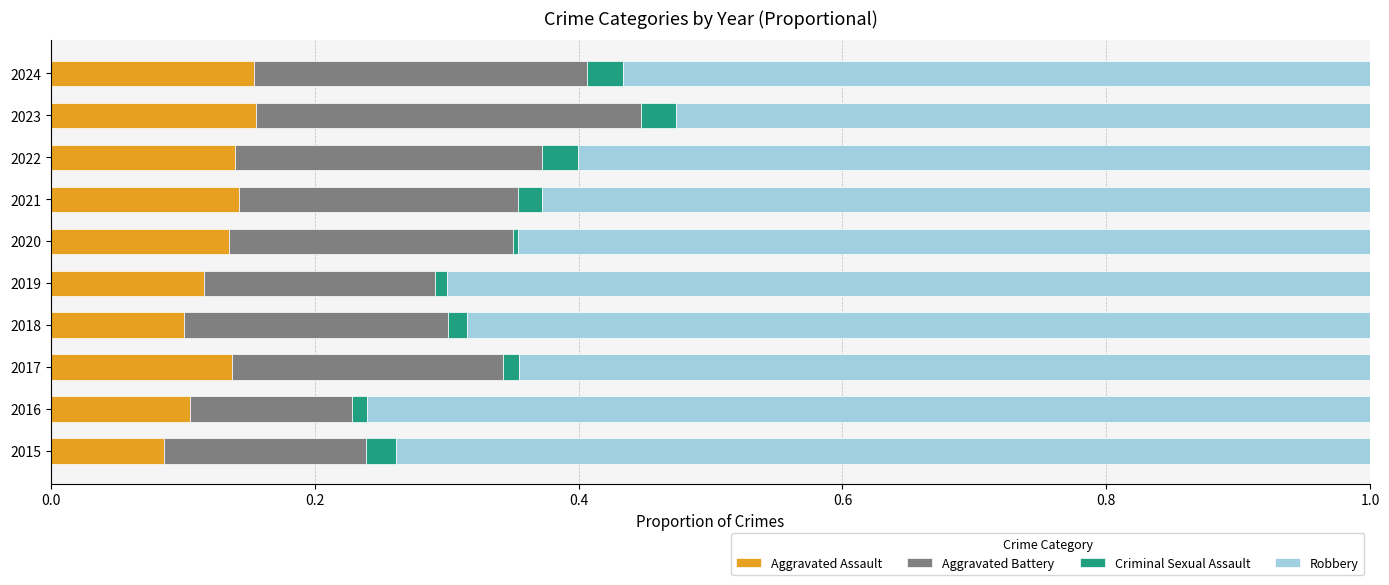

The Aggravated Assault series shows 0.1 at 2016. True or false?

True